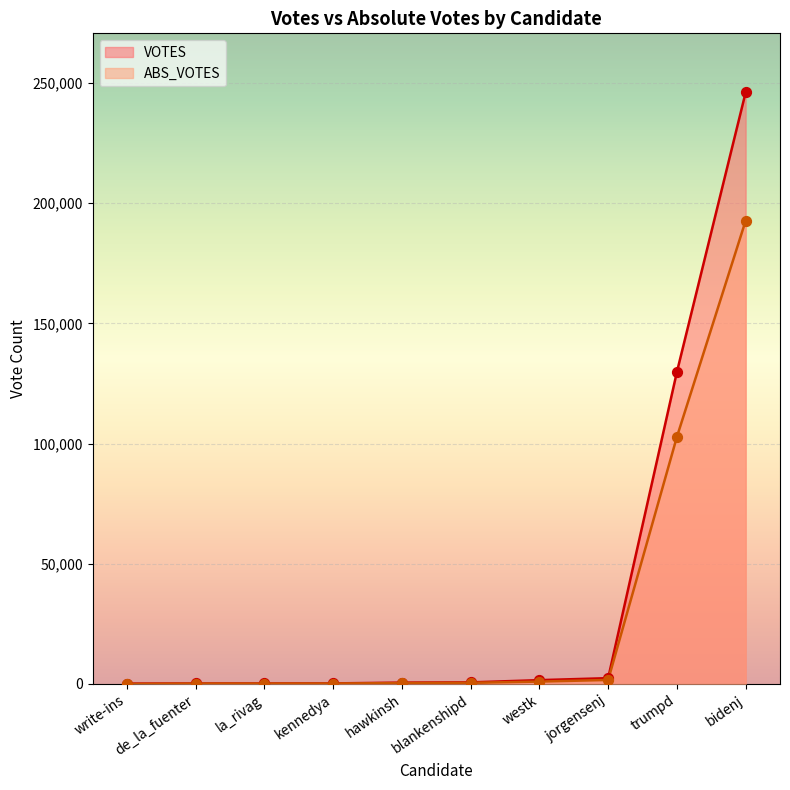

What is the total value across all series at bidenj?

438838